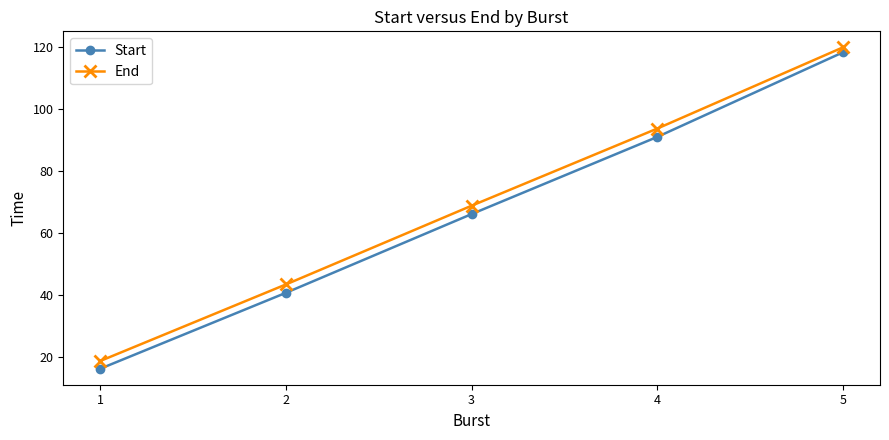

What are all the series names shown in the legend?

Start, End